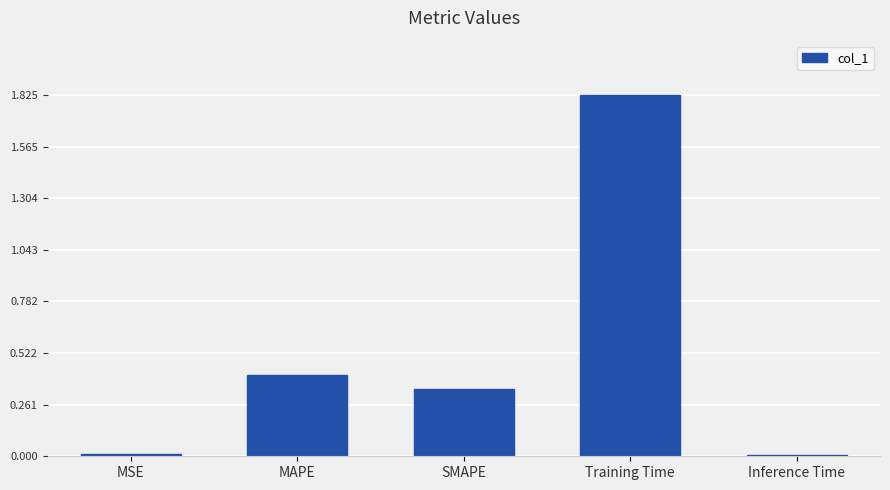

Between SMAPE and MAPE, which is larger?

MAPE